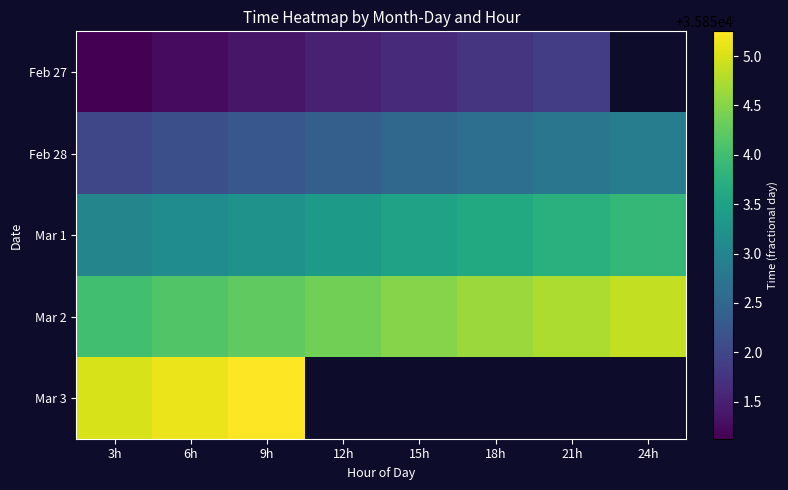

At how many categories does at least one series exceed 35852?

8